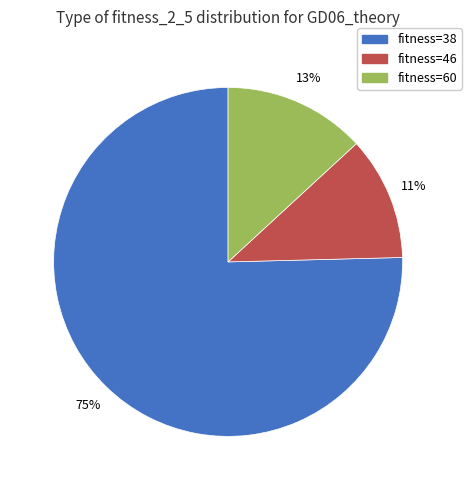

To the nearest percent, what is the average slice percentage?

33%